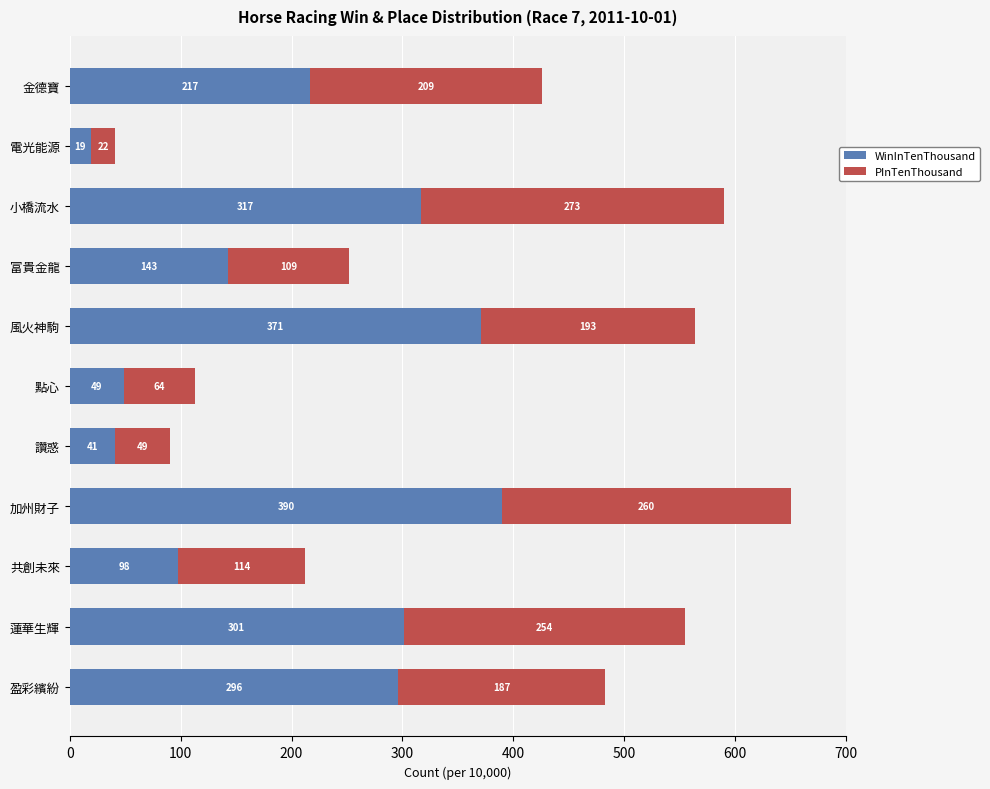

Which category has the lowest value in the WinInTenThousand series?

電光能源